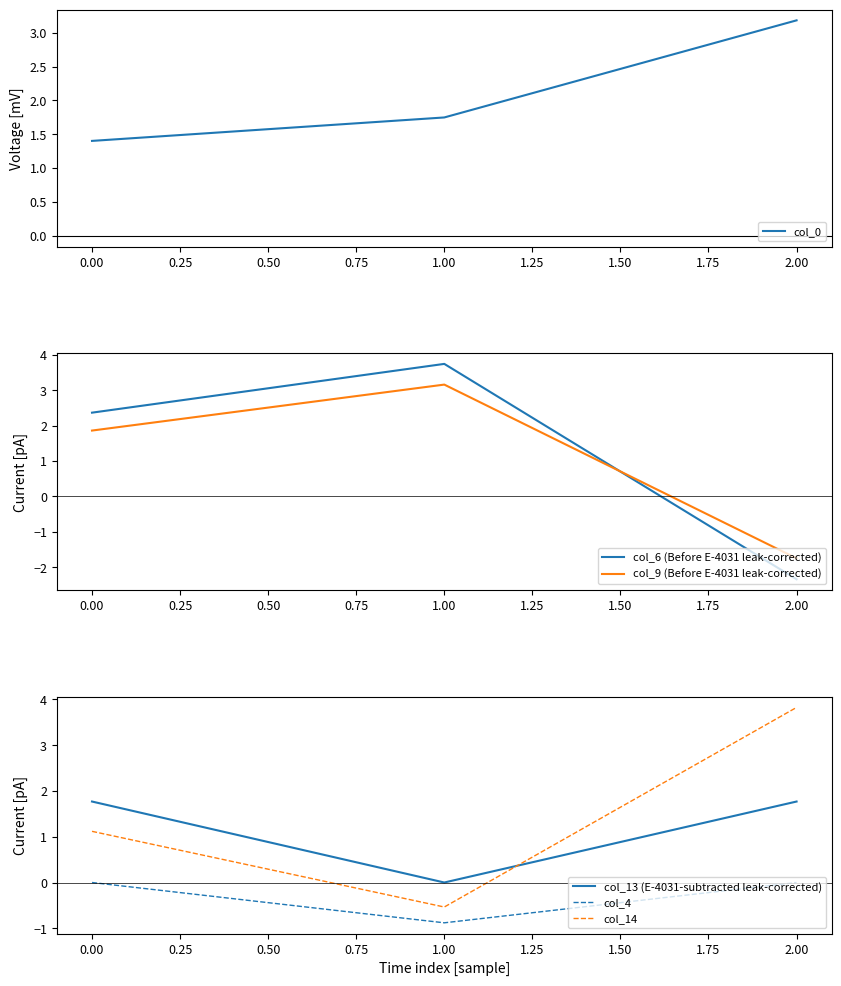

What is the minimum value shown in the chart?

-2.3